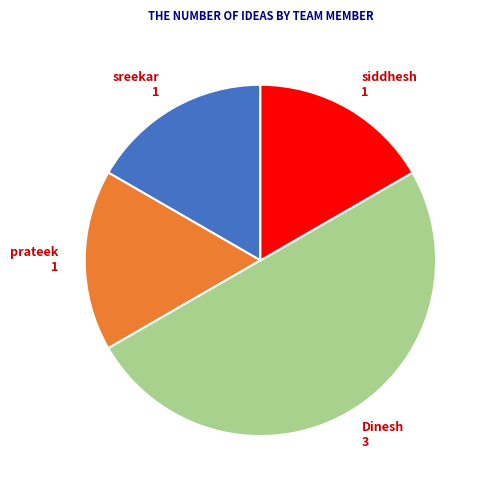

How many segments does this pie chart have?

4